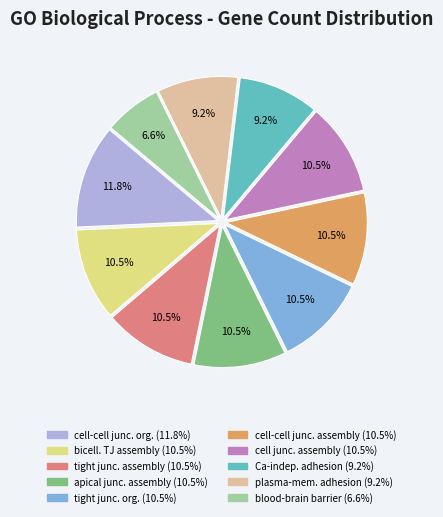

Is there any slice that represents more than half of the pie?

No